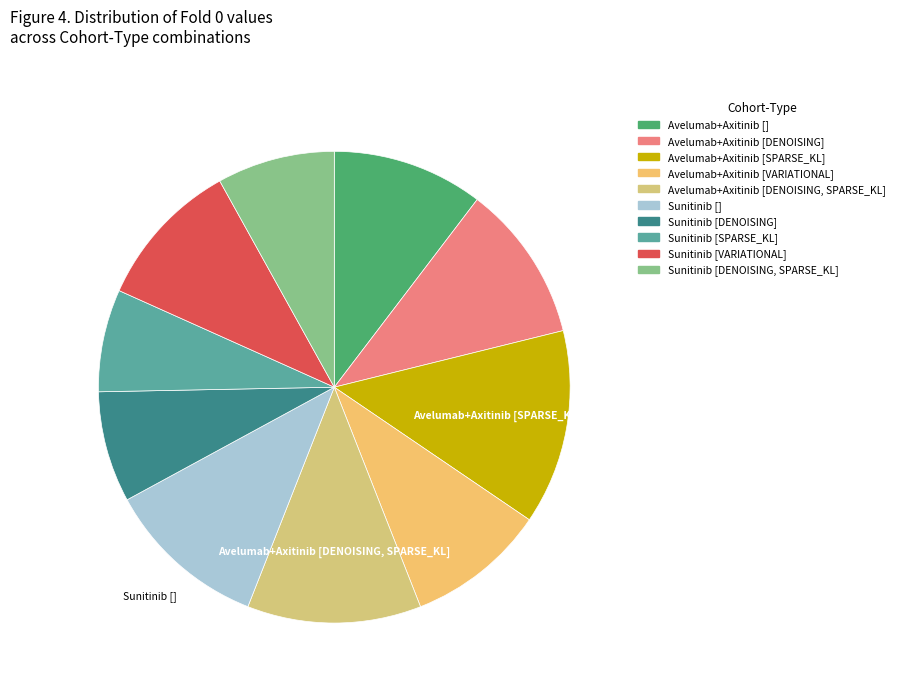

Which slice is the largest?

Avelumab+Axitinib [SPARSE_KL]